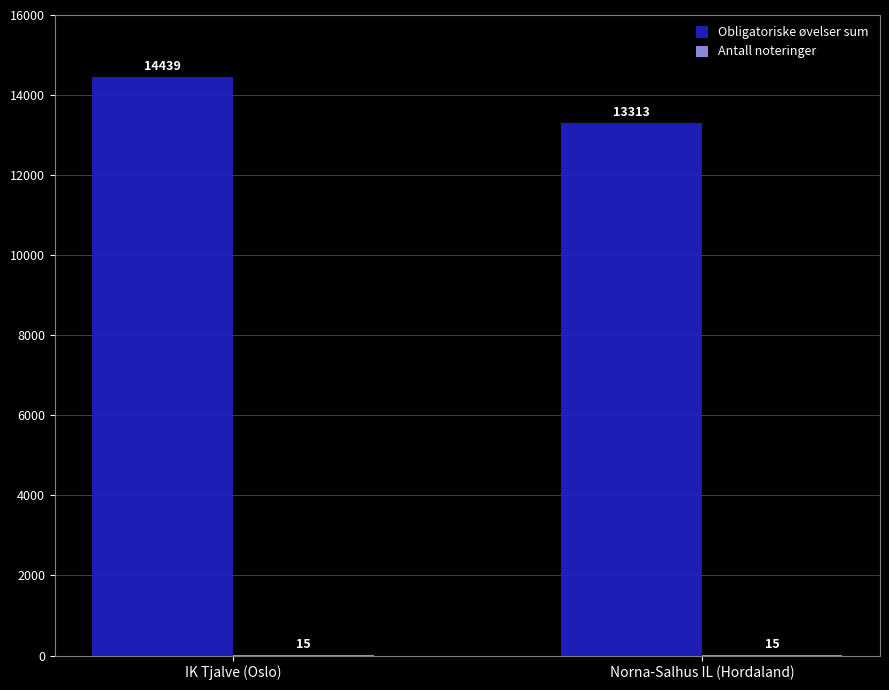

What is the approximate value of Obligatoriske øvelser sum at Norna-Salhus IL (Hordaland)?

13313